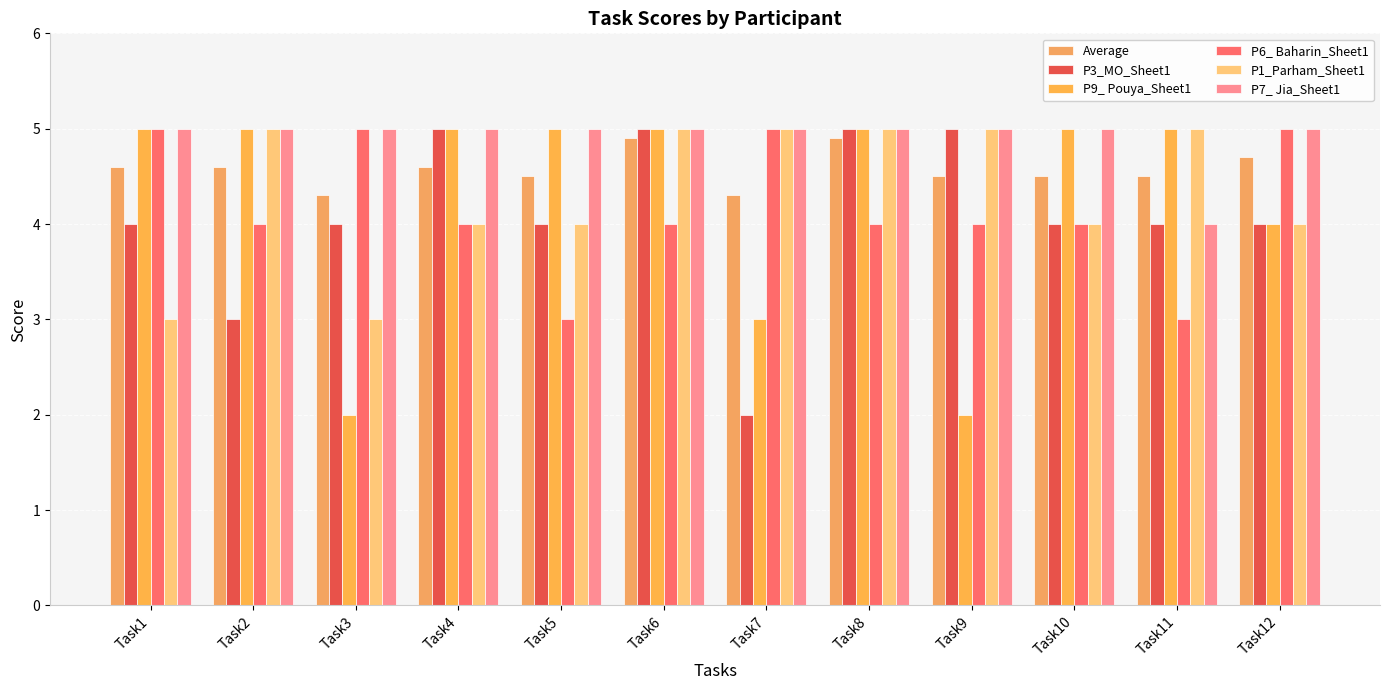

What is the sum of all P6_ Baharin_Sheet1 values?

50.0